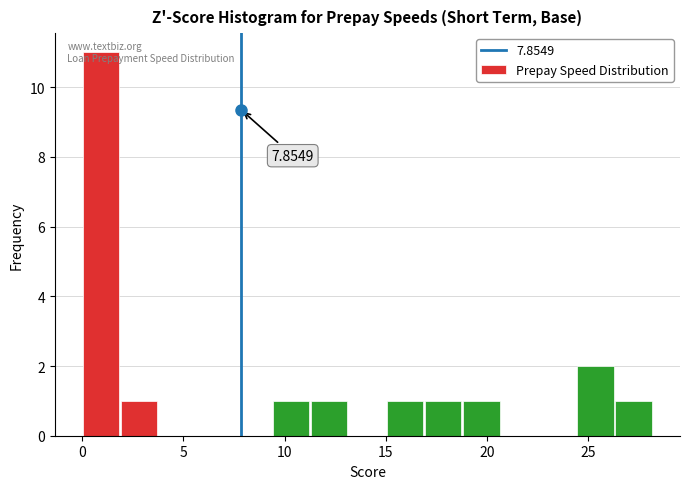

Read against the x-axis, roughly where is the centre of the tallest bar?

1.0